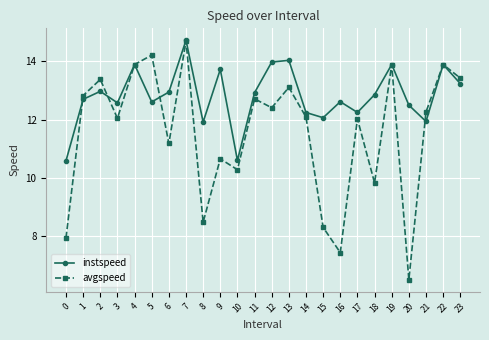

Is it true that instspeed equals 18.5 at 5?

False